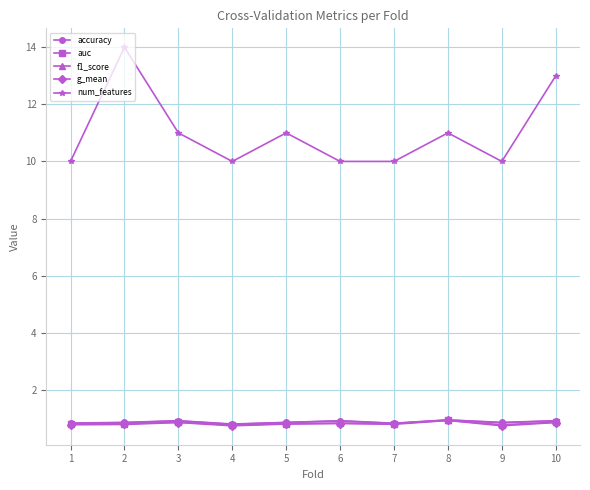

How many interior local peaks does the num_features series have?

3